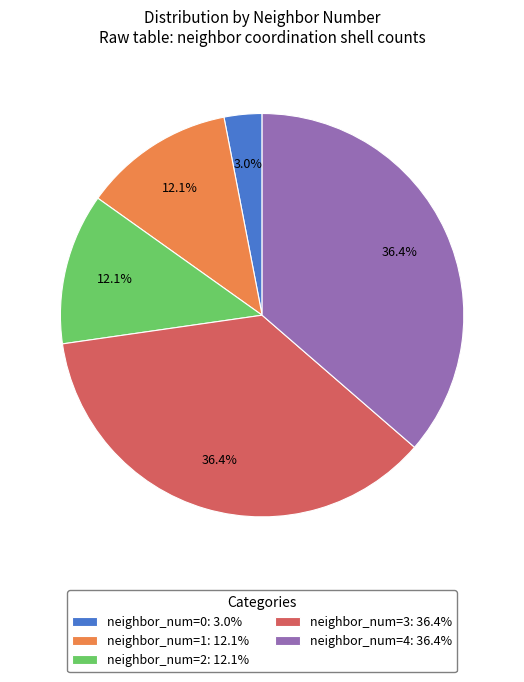

What is the smallest slice in the pie chart?

neighbor_num=0